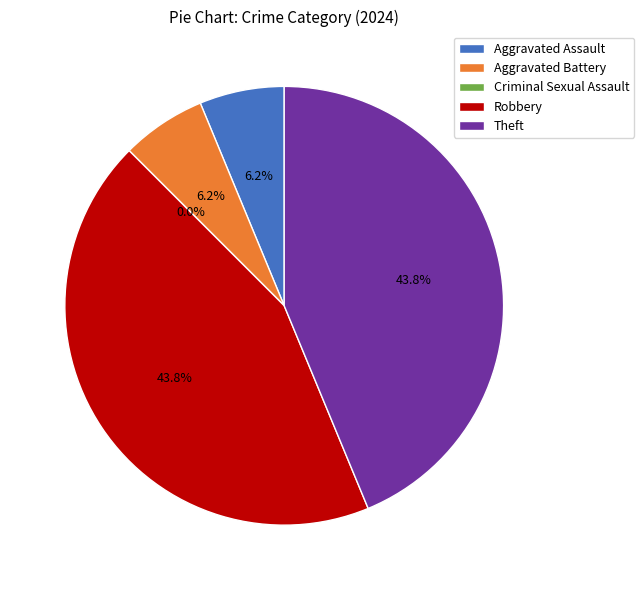

To the nearest percent, what is the average slice percentage?

20%